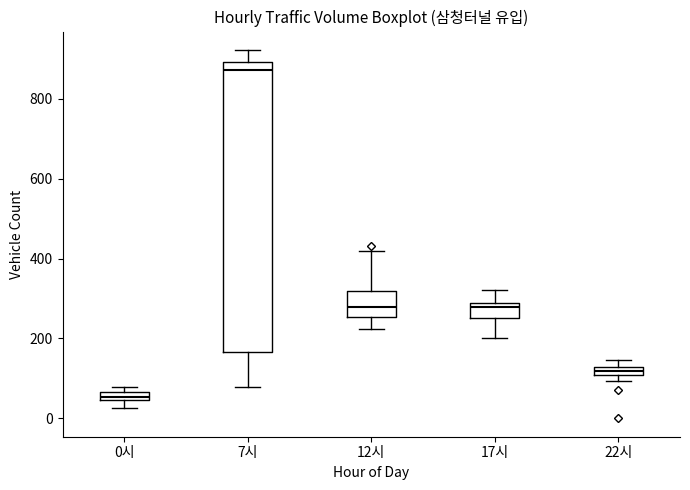

Which box's median line is the highest?

7시